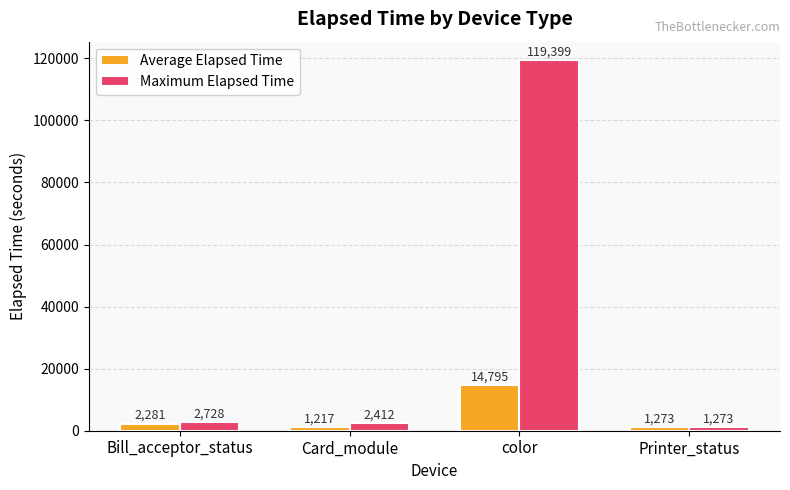

Reading left to right, extract all data points from this chart.

Average Elapsed Time: Bill_acceptor_status=2281	Card_module=1217	color=14795	Printer_status=1273
Maximum Elapsed Time: Bill_acceptor_status=2728	Card_module=2412	color=119399	Printer_status=1273